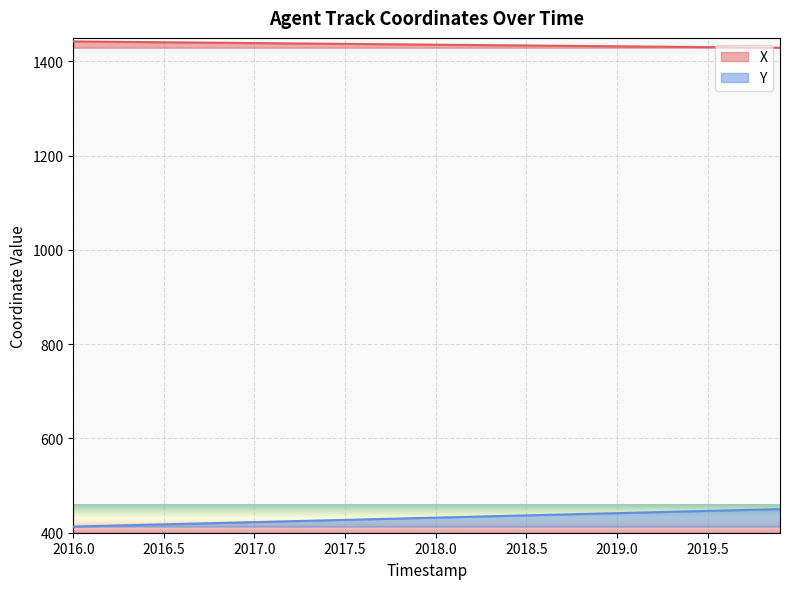

What is the maximum value for Y?

450.1